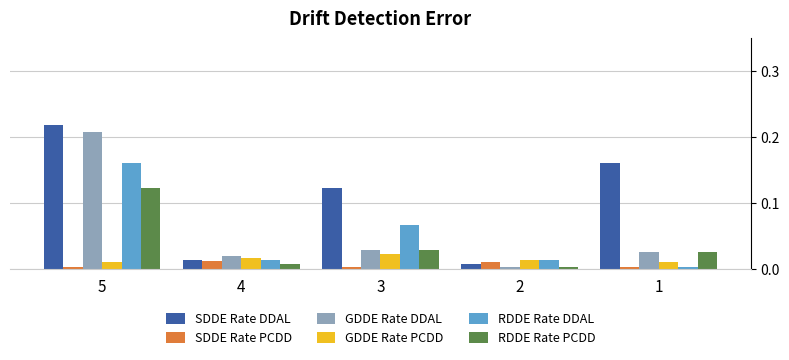

True or false: GDDE Rate PCDD has a value of 0.0 at 4.

True